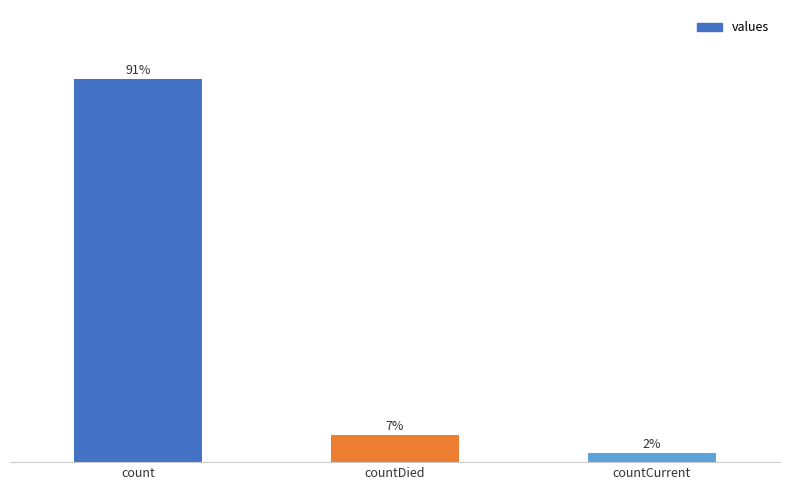

Are the bars horizontal?

No